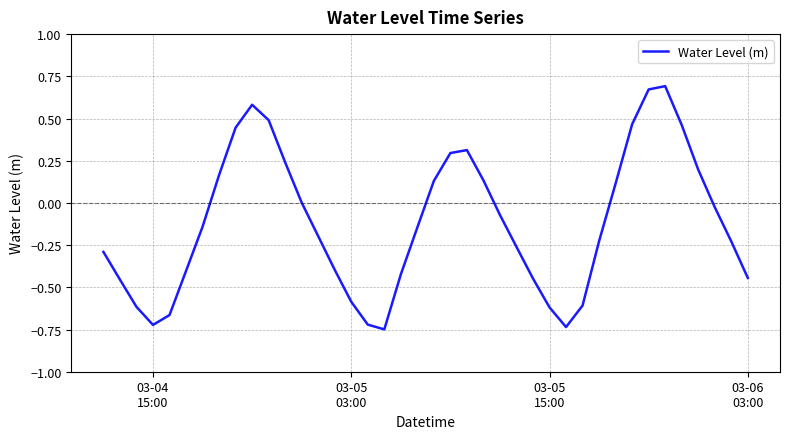

What is the difference between the maximum and minimum values?

1.4